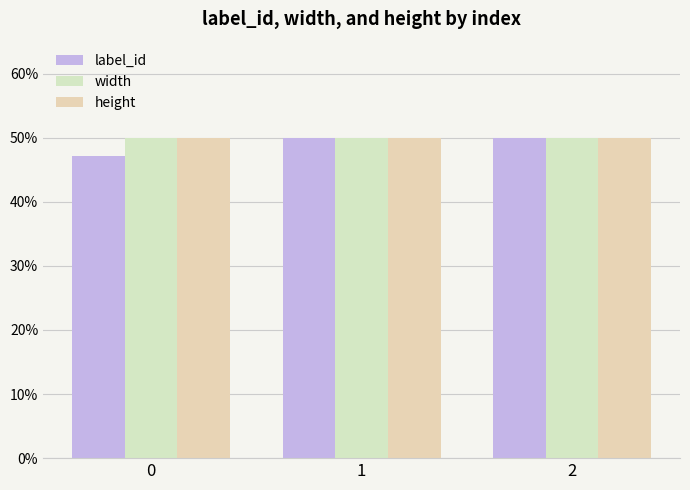

Reading right to left, list all the values displayed in this chart.

label_id: 50.0	50.0	47.2
width: 50.0	50.0	50.0
height: 50.0	50.0	50.0